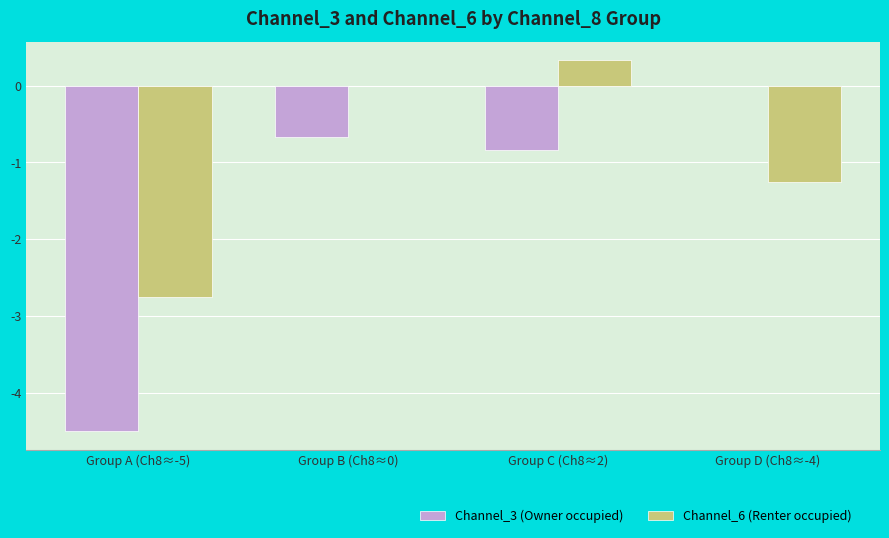

At which category is the sum across all series the highest?

Group C (Ch8≈2)